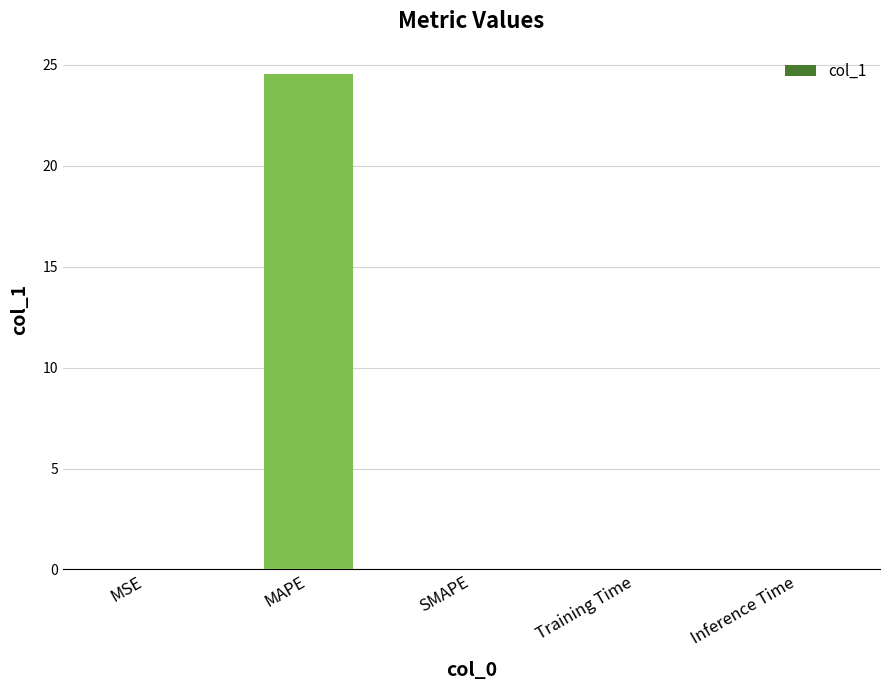

What is the greatest value displayed?

24.6